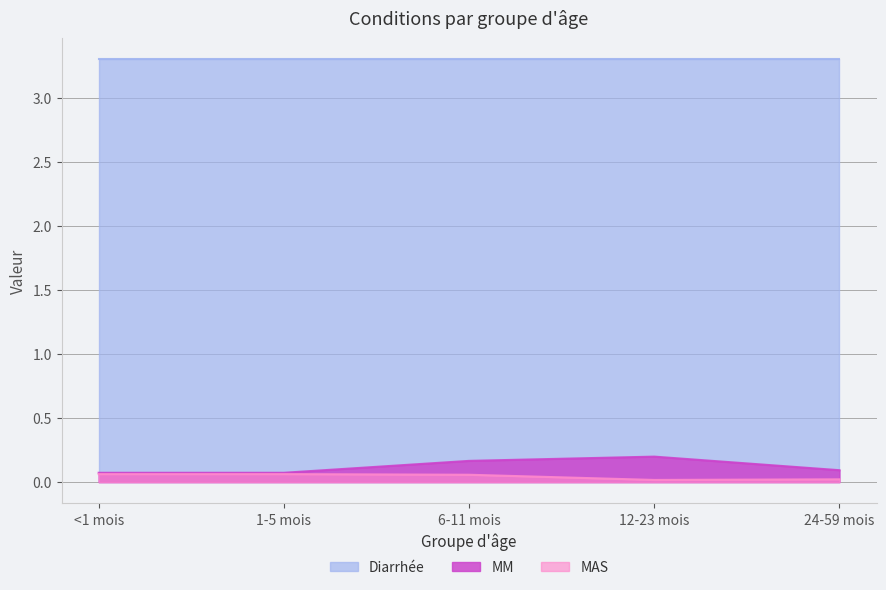

What is the minimum value for MM?

0.1